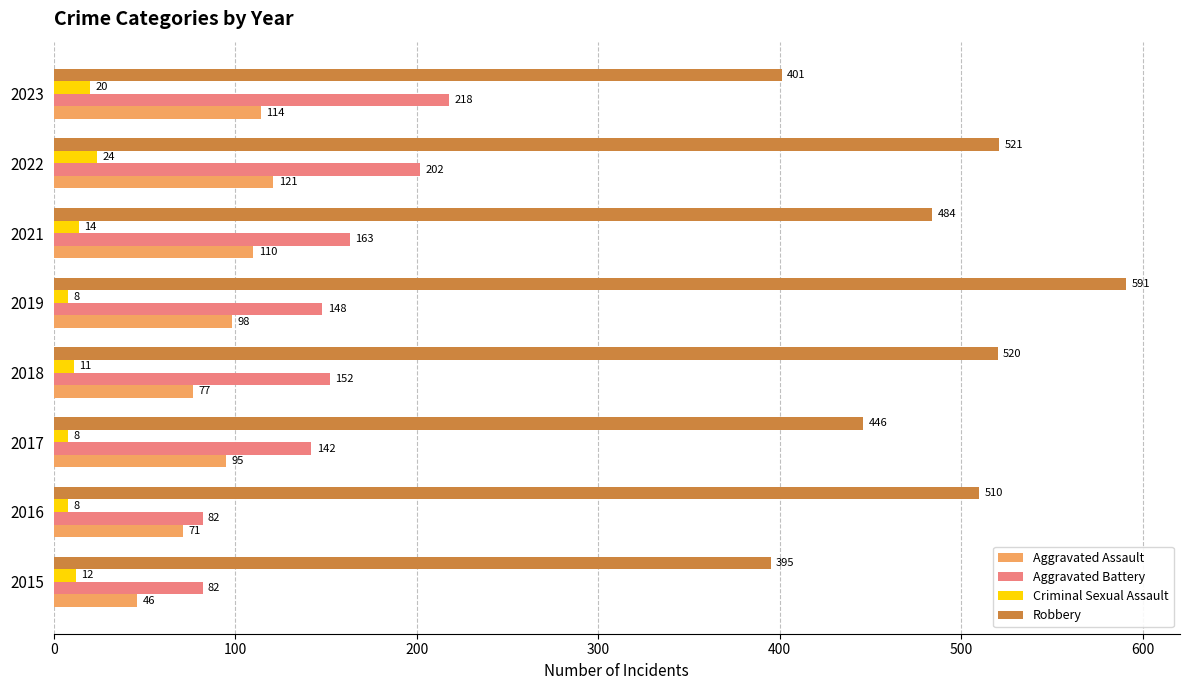

Which series changed the most between 2015 and 2023?

Aggravated Battery